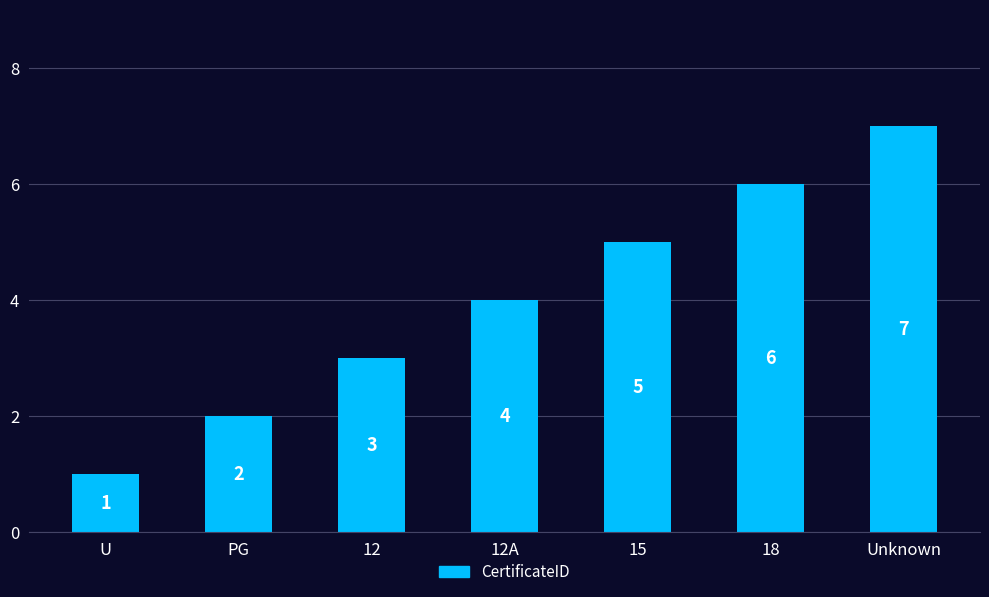

List the labels in order of value, largest first.

Unknown, 18, 15, 12A, 12, PG, U